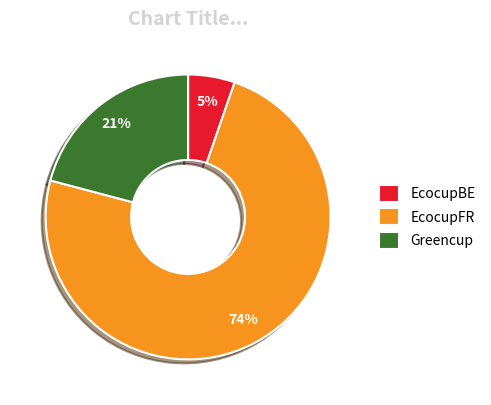

Combined, do Greencup and EcocupFR account for over 50%?

Yes